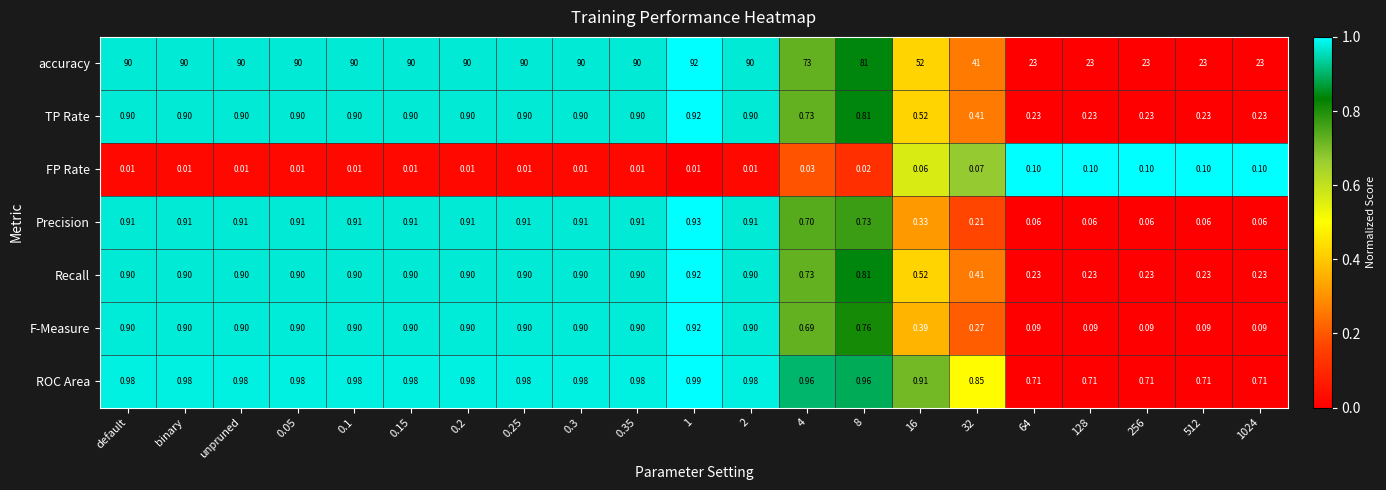

Which series has the largest range (max minus min)?

accuracy